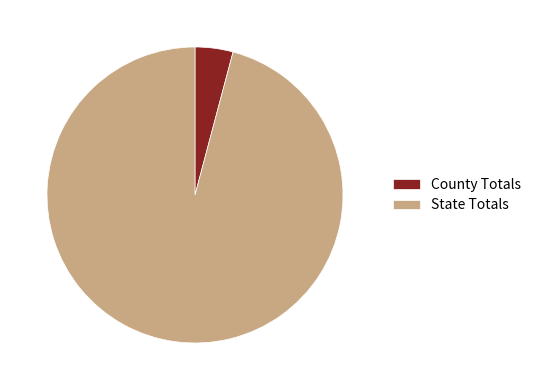

The State Totals slice represents 96% of the pie. True or false?

True